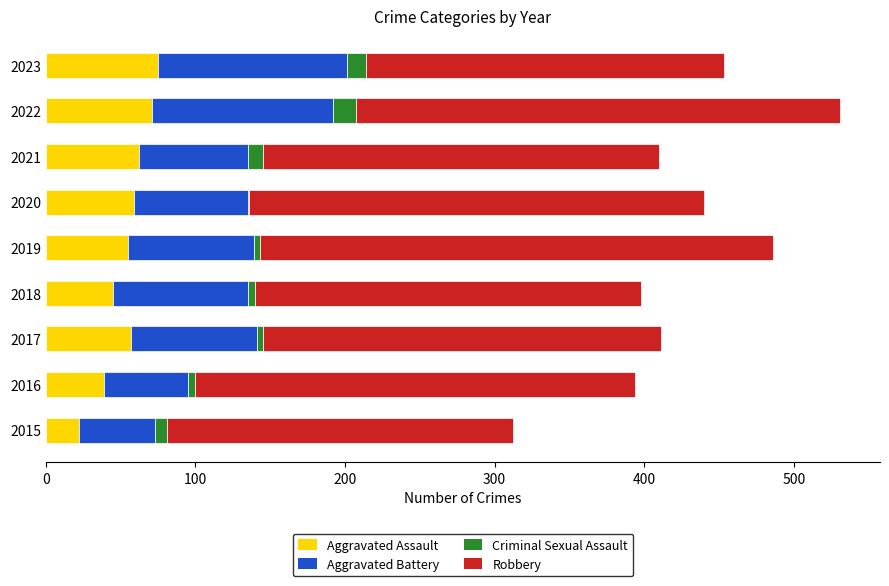

True or false: Aggravated Assault has a value of 22 at 2015.

True